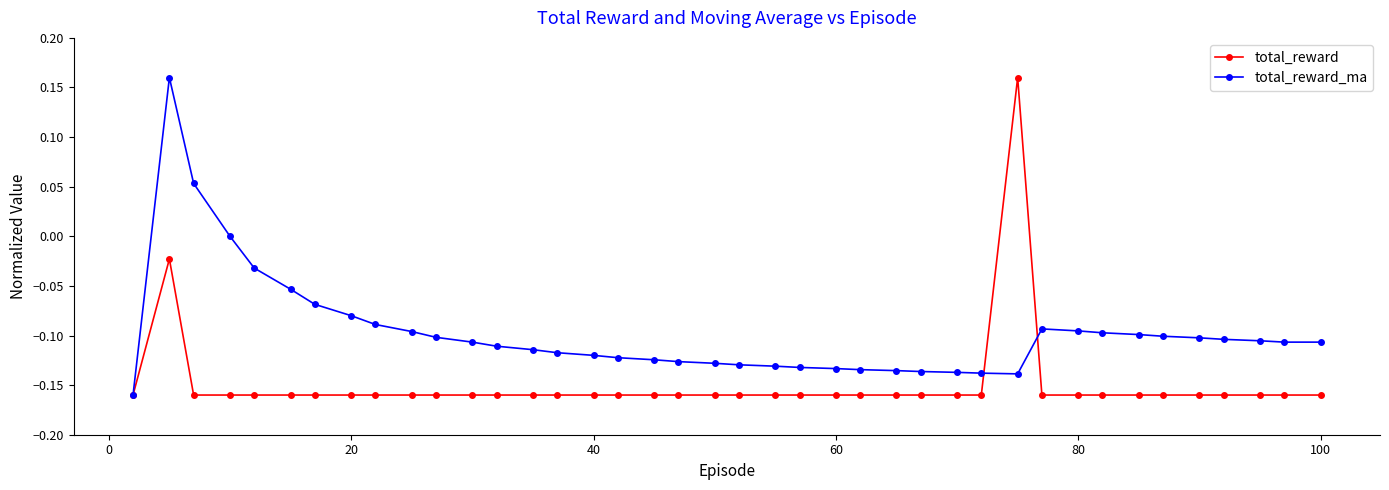

Which series has the largest range (max minus min)?

total_reward